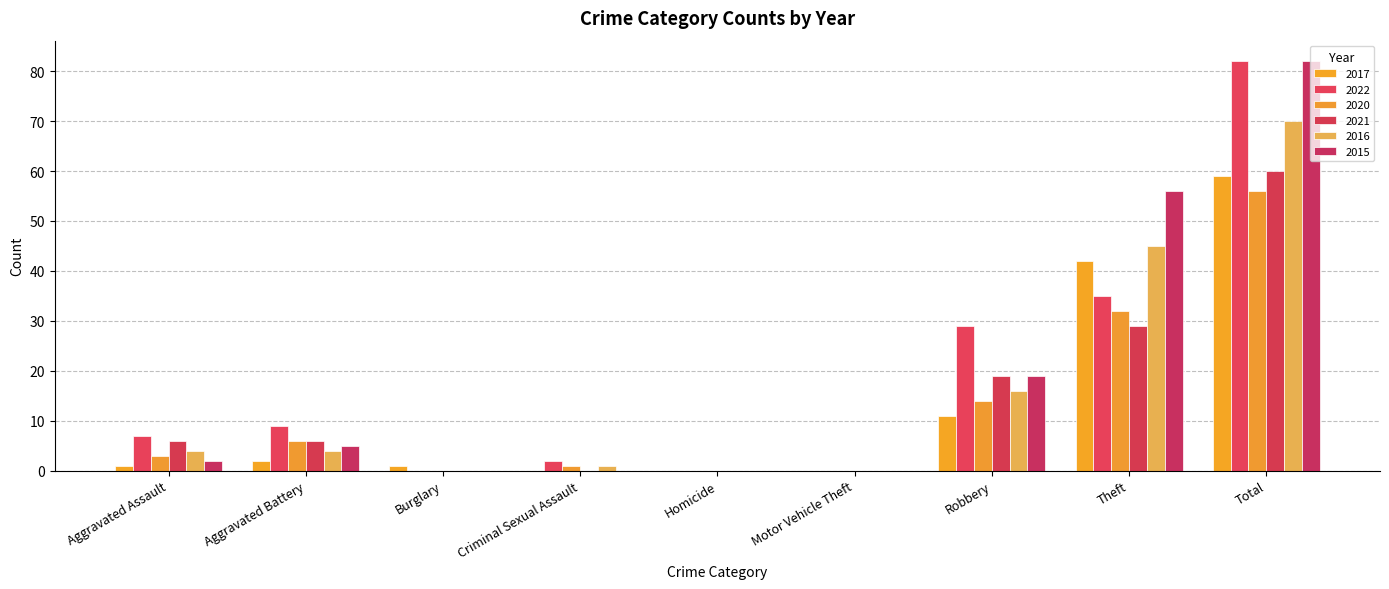

Count the number of categories in the chart.

9